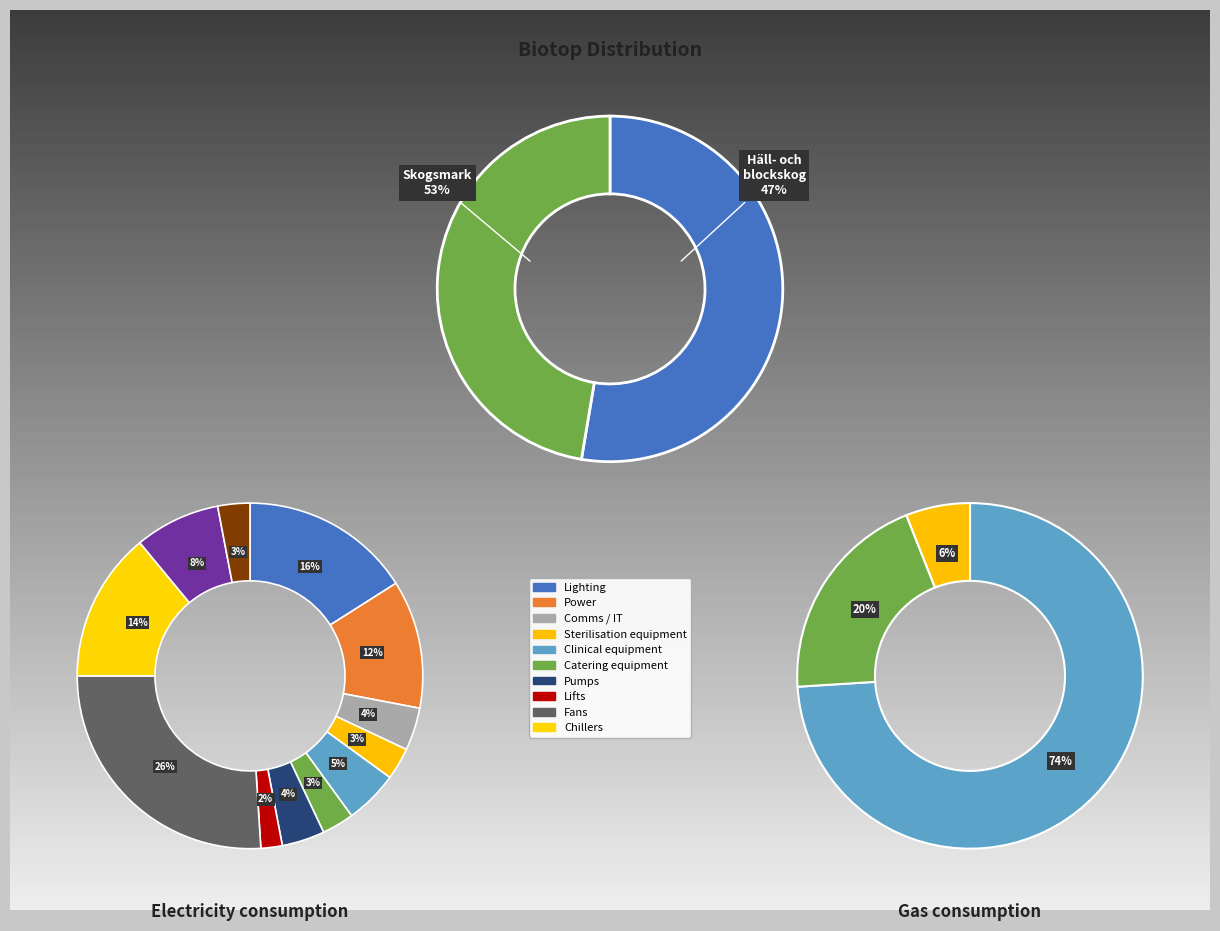

How many slices are in this pie chart?

2